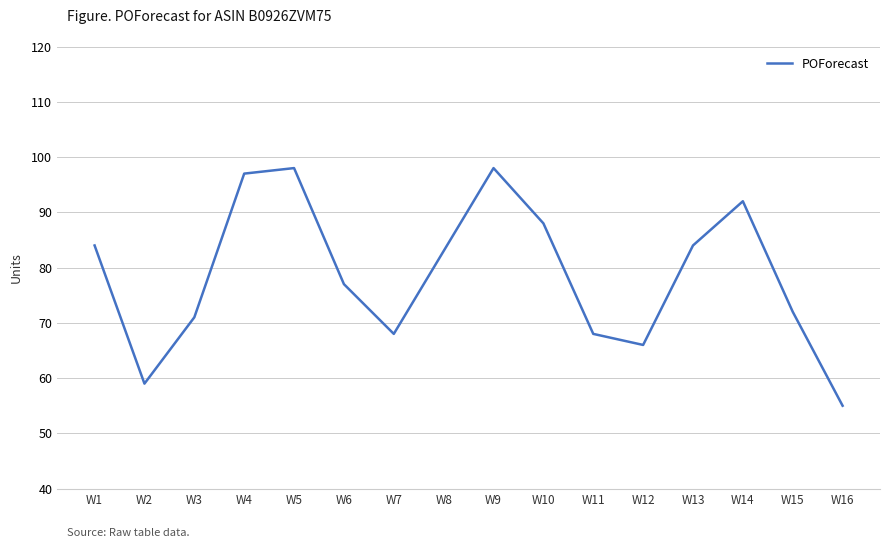

What is the difference between the maximum and minimum values?

43